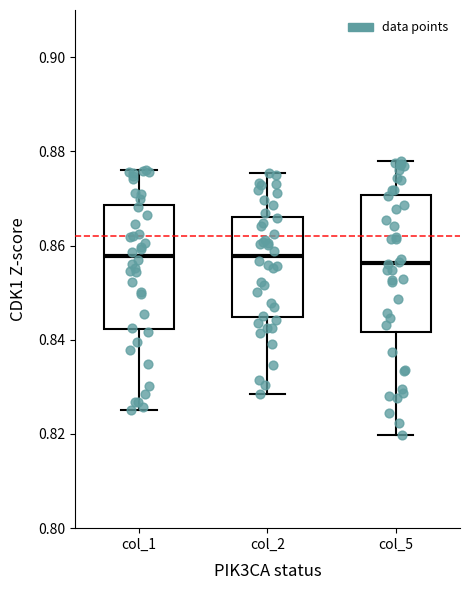

Comparing the boxes themselves (not the whiskers), which one is the tallest?

col_5